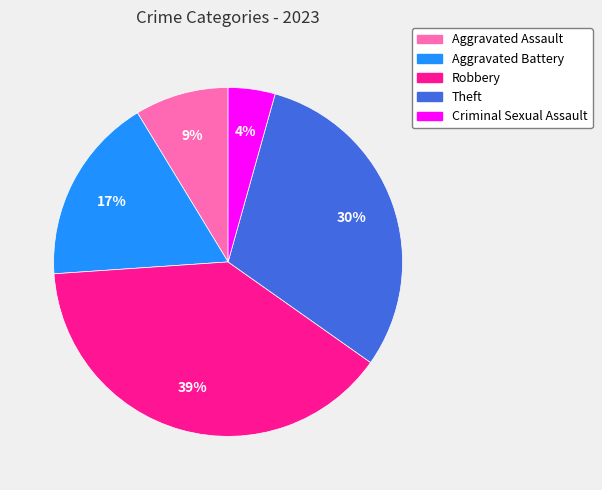

Which has a higher value, Theft or Robbery?

Robbery